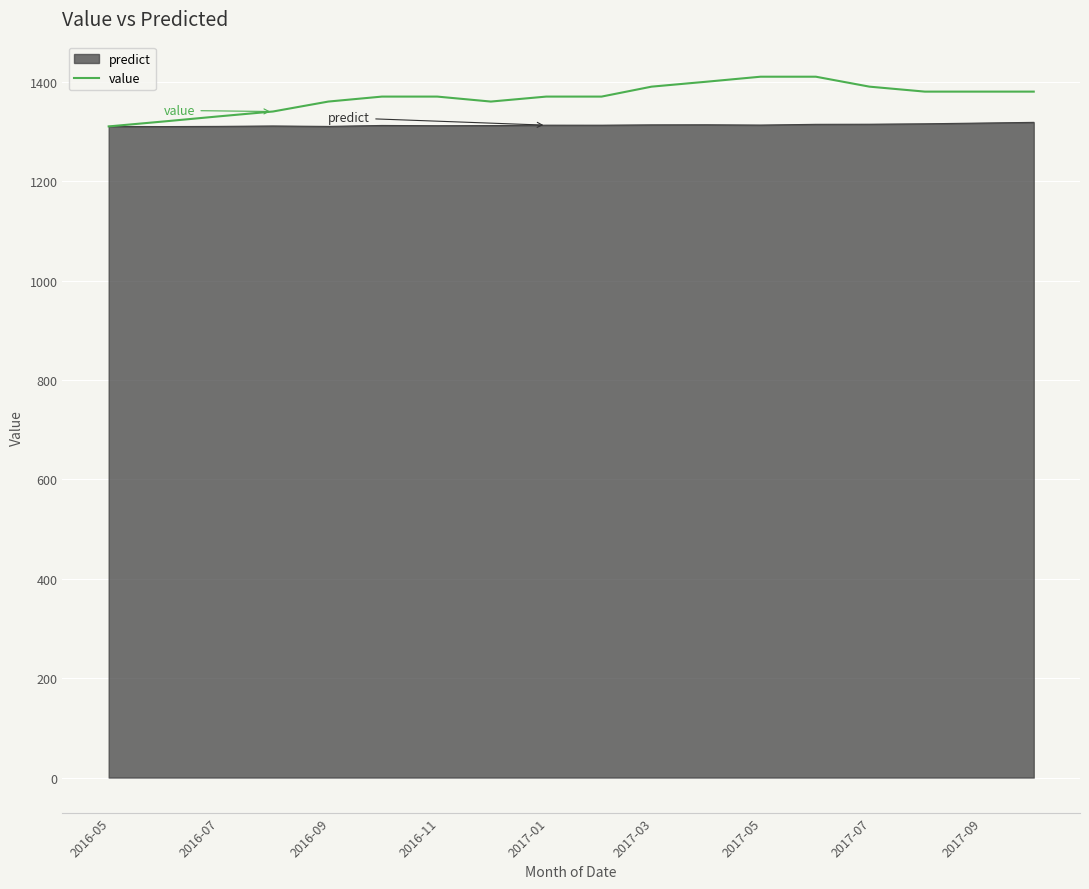

Rank the series by their maximum value, from lowest to highest.

predict, value